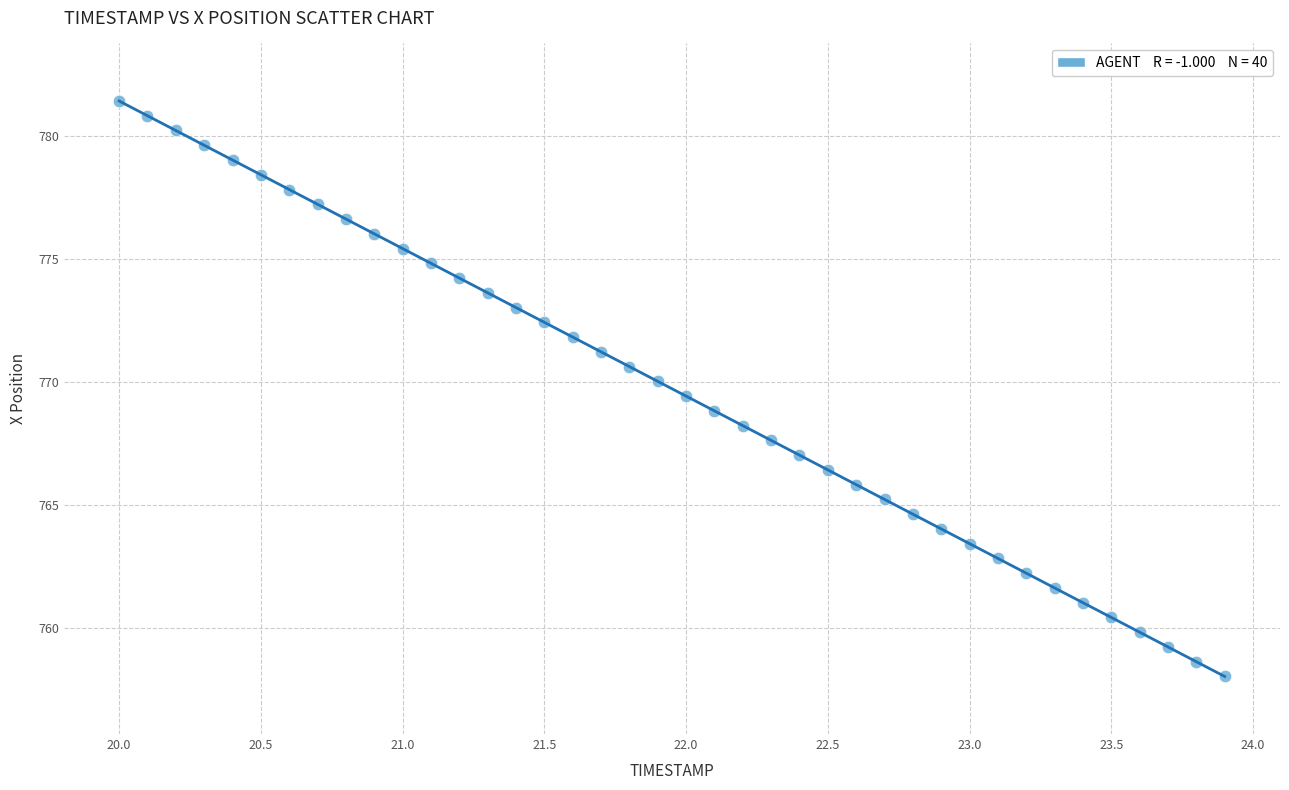

What is the range of X values (max minus min)?

3.9